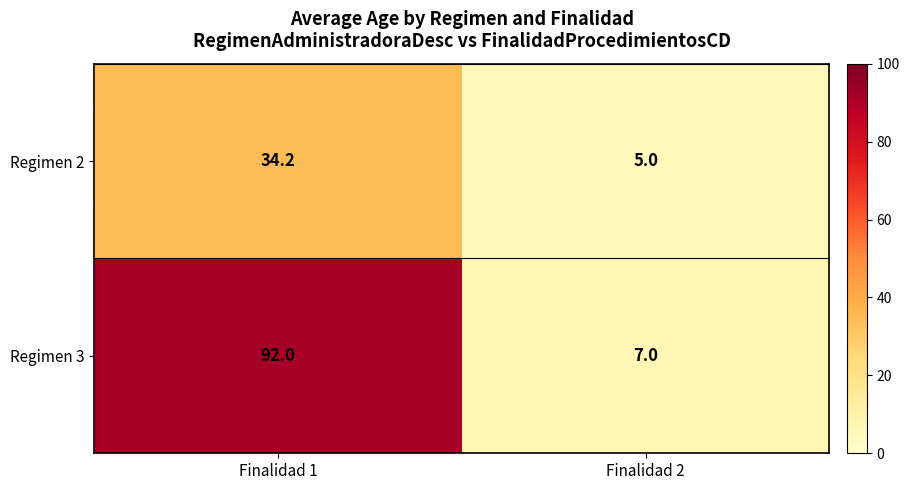

What is the sum of all Regimen 3 values?

99.0